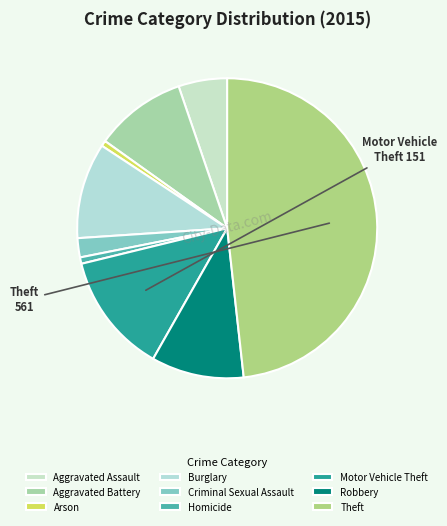

The Aggravated Assault slice represents 5% of the pie. True or false?

True